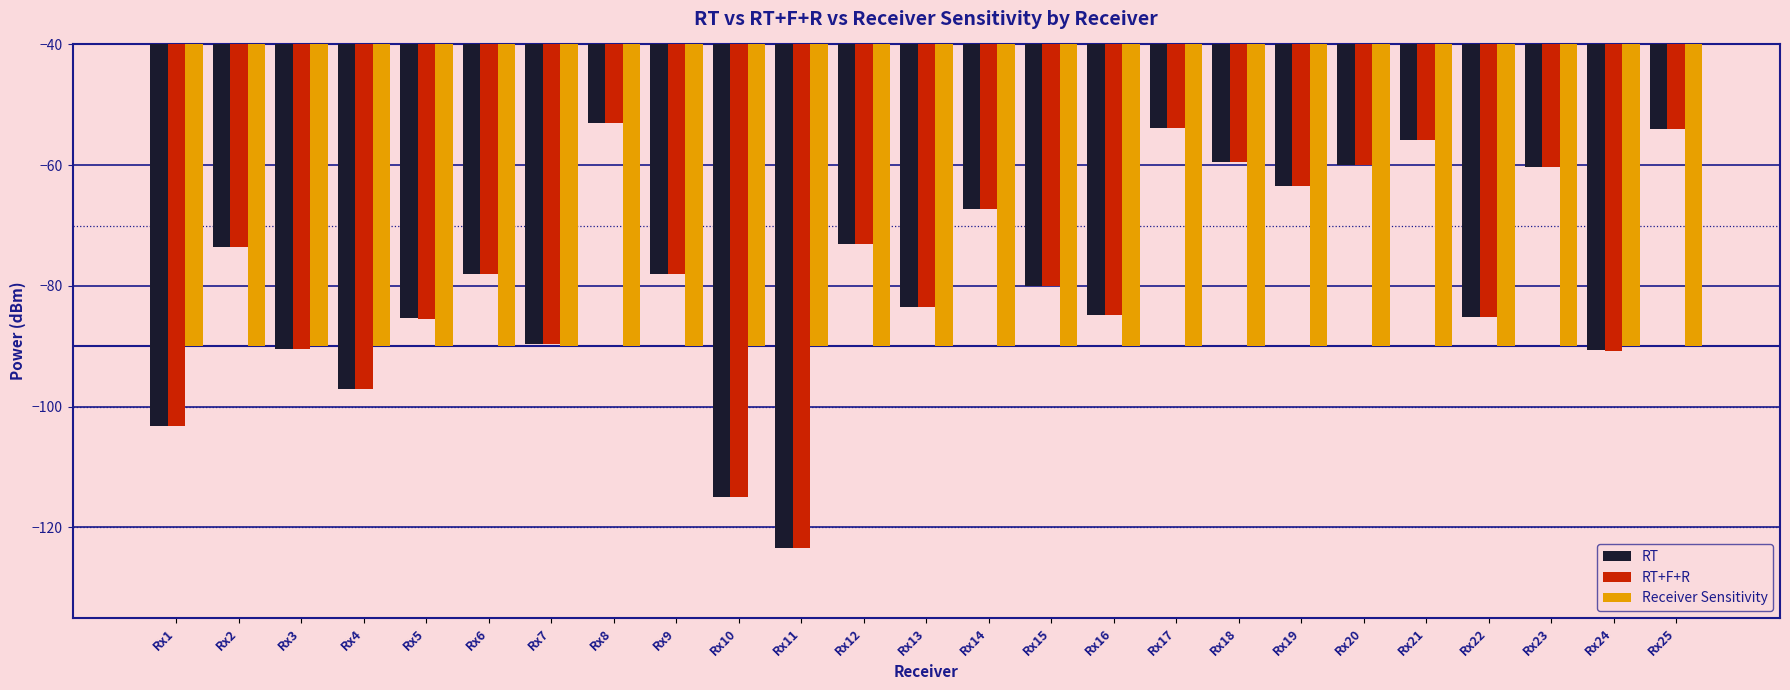

How many distinct data groups are displayed?

3